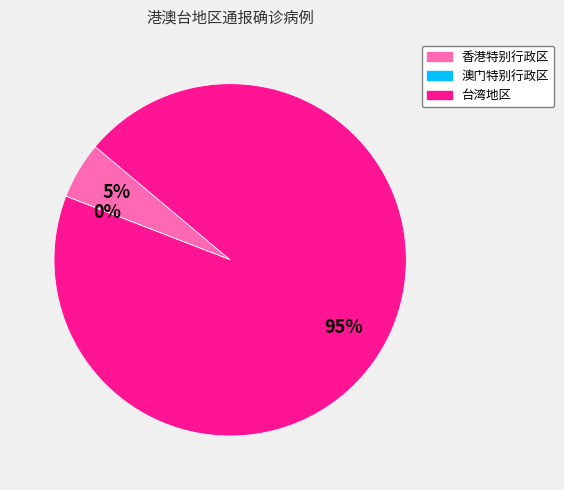

The 香港特别行政区 slice represents 5% of the pie. True or false?

True